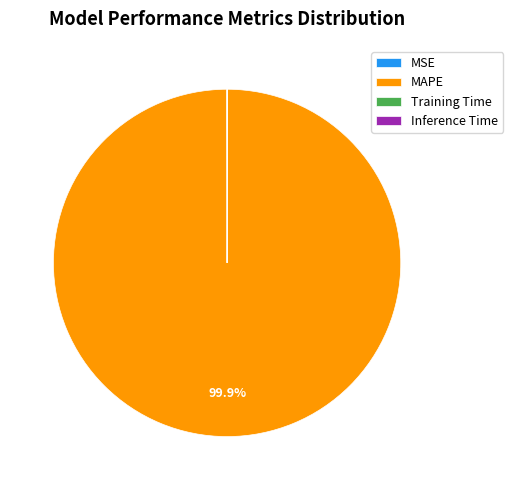

Which slice is the largest?

MAPE